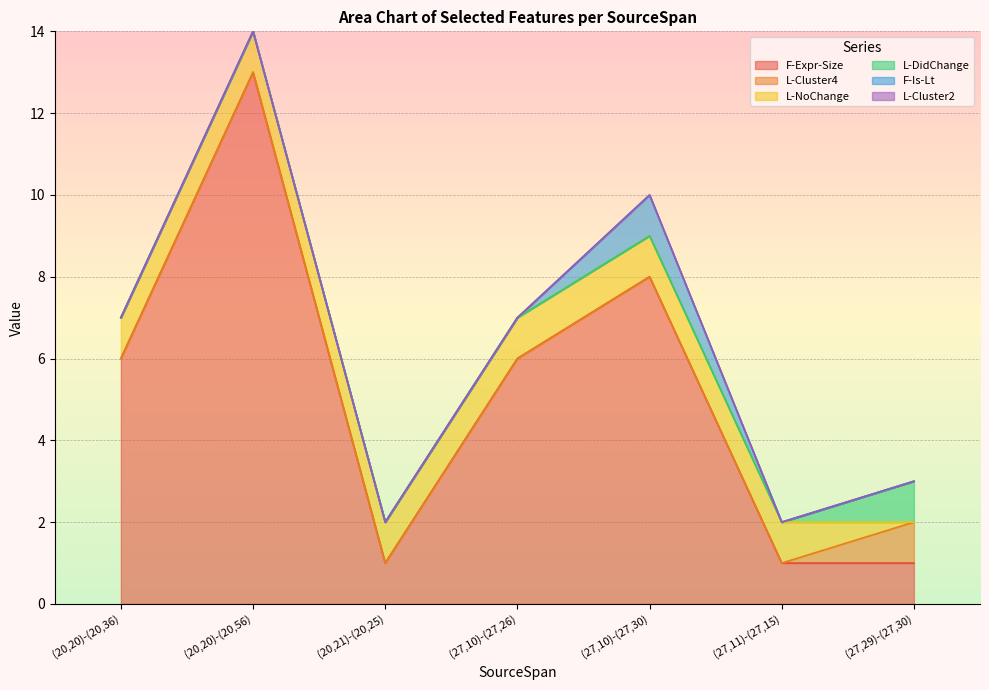

What is the difference between the maximum and minimum values in the L-Cluster4 series?

1